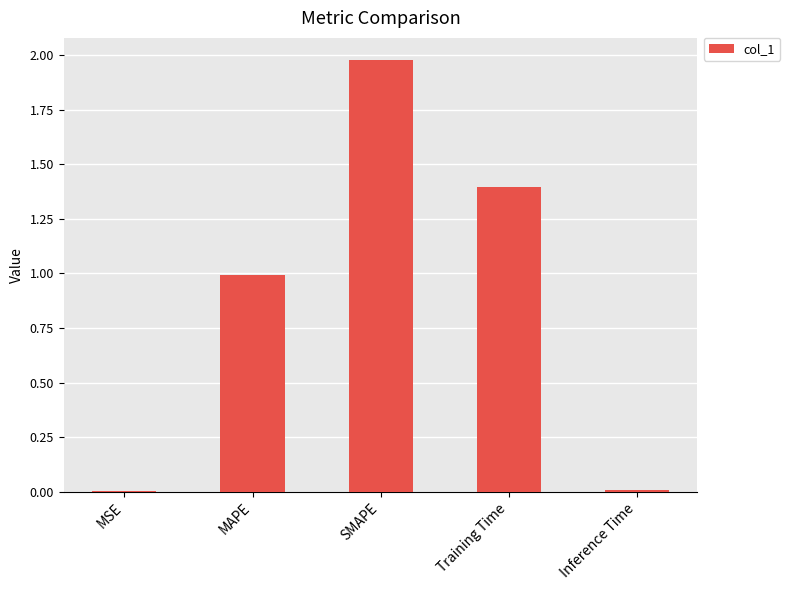

Read the value at Training Time.

1.4